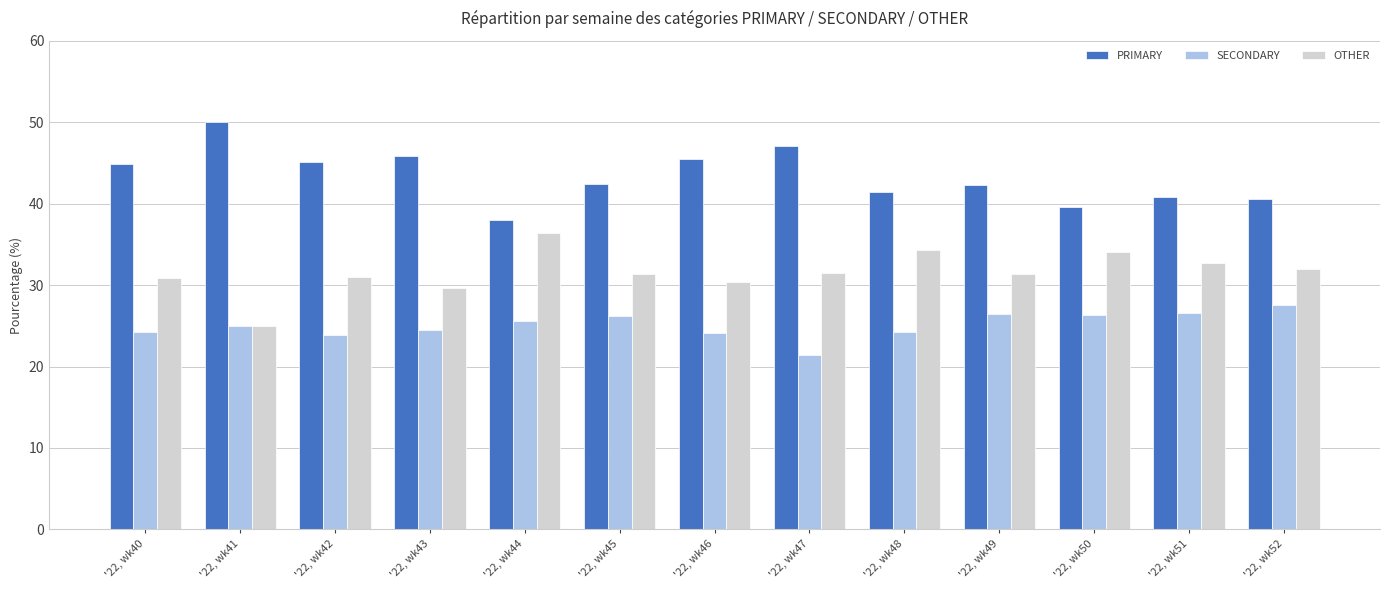

What is the difference between the second highest and second lowest values in the SECONDARY series?

2.7